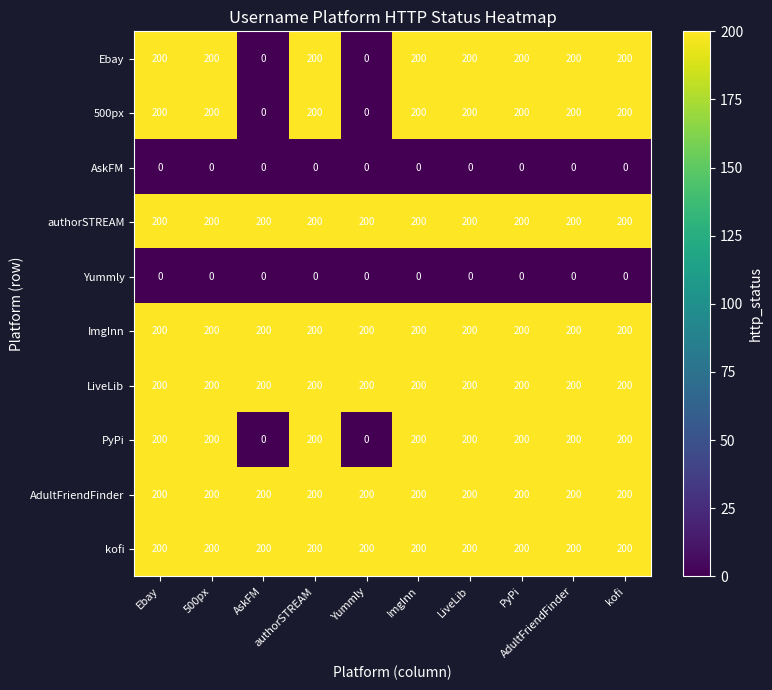

What is the maximum value shown in the chart?

200